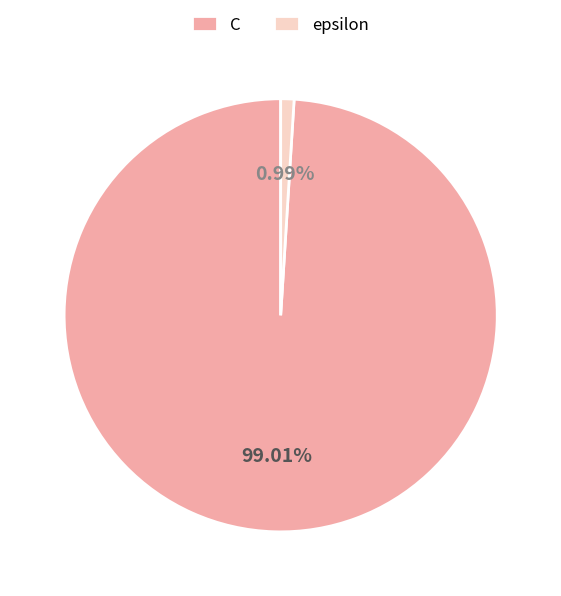

Between C and epsilon, which is larger?

C